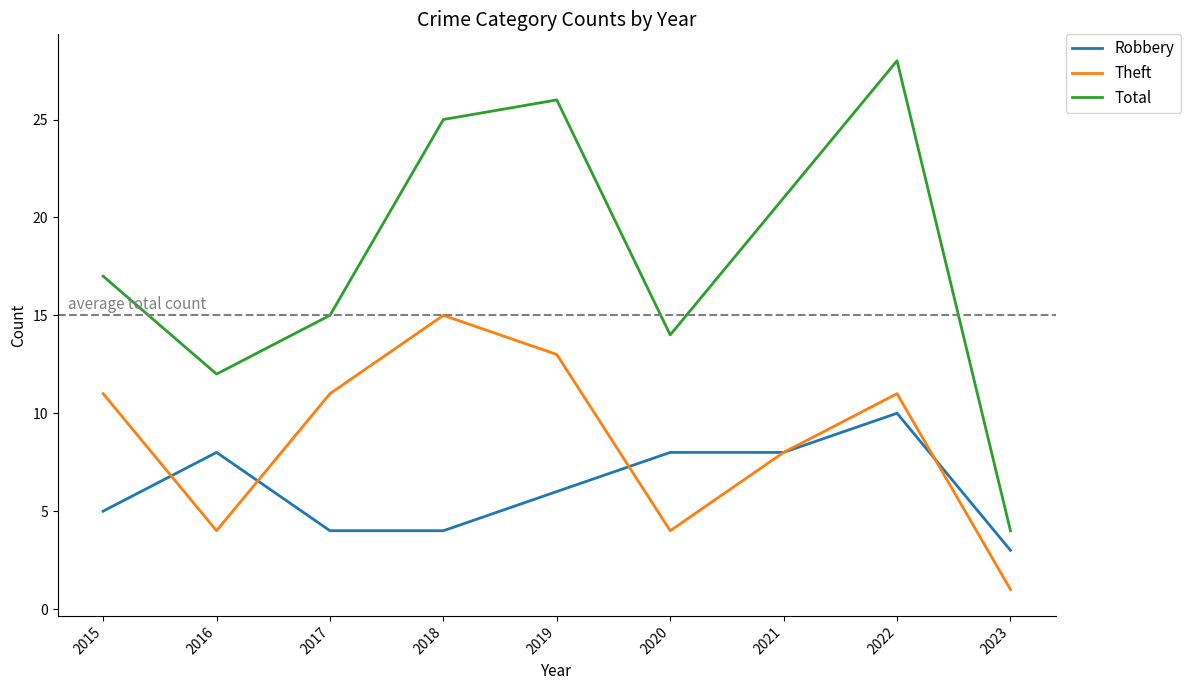

The value of Theft at 2022 is 11. True or false?

True